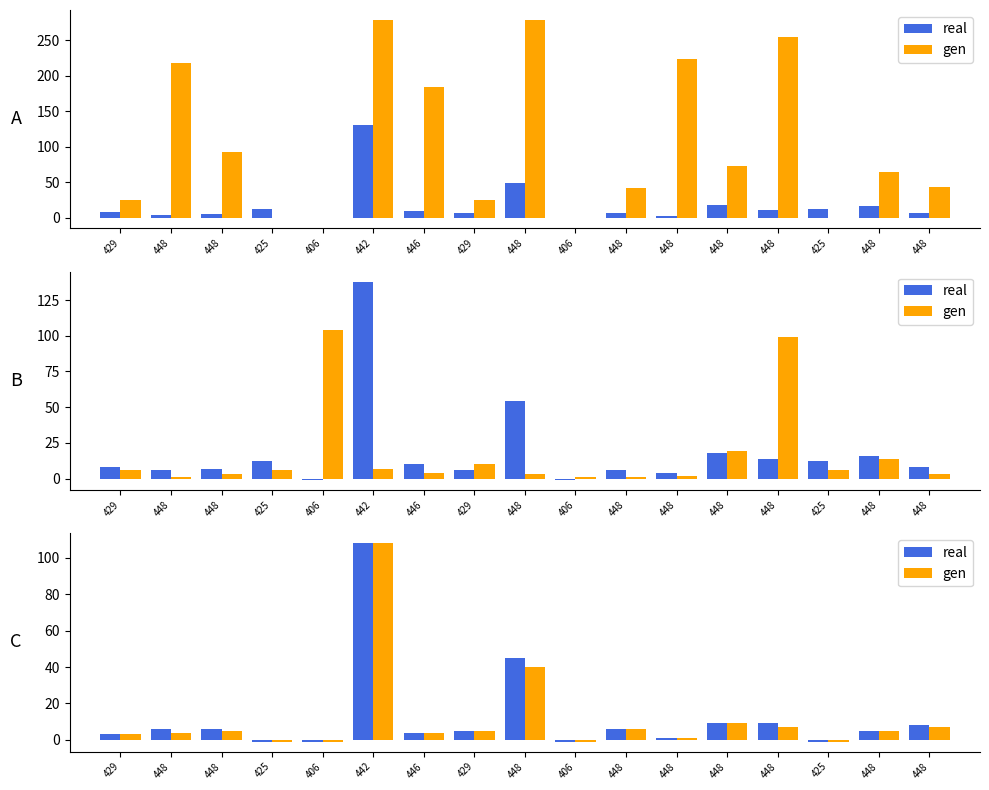

At which label does gen reach its peak?

442